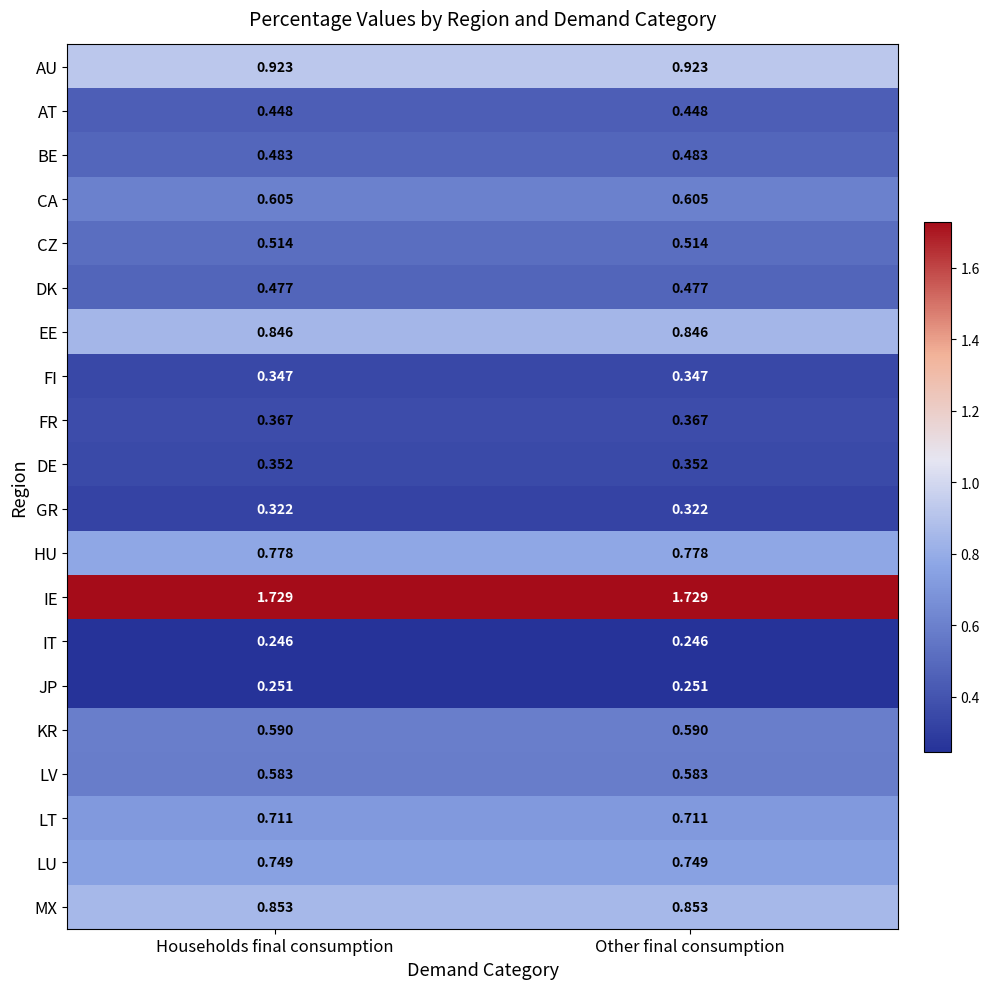

Rank the series at Other final consumption from lowest to highest value.

IT, JP, GR, FI, DE, FR, AT, DK, BE, CZ, LV, KR, CA, LT, LU, HU, EE, MX, AU, IE